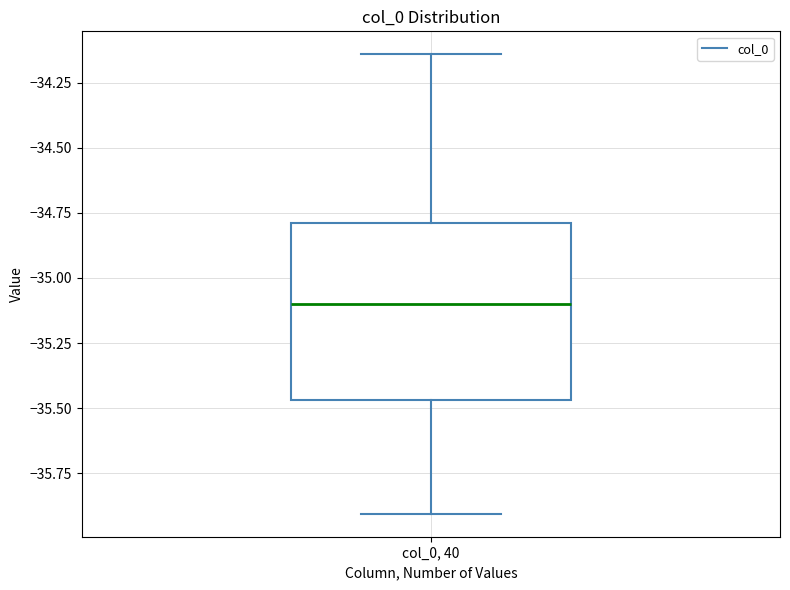

Transcribe this box plot: give where the median line is, the range the box spans, and where the two whiskers end, as read against the y-axis. The values are not printed on the chart, so give them approximately, as read against the axis.

median -35.10, box -35.45 to -34.80, whiskers -35.90 to -34.15